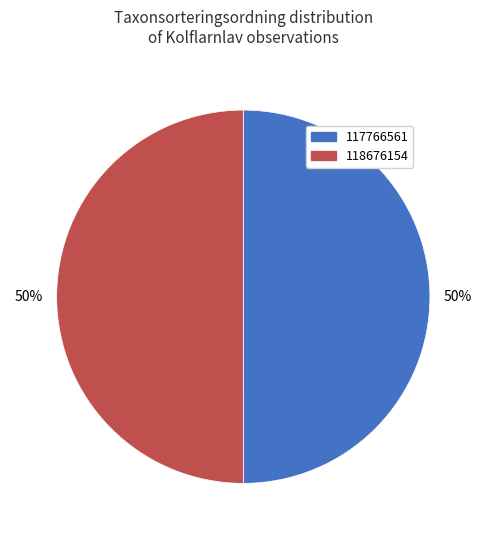

The 118676154 slice represents 57% of the pie. True or false?

False